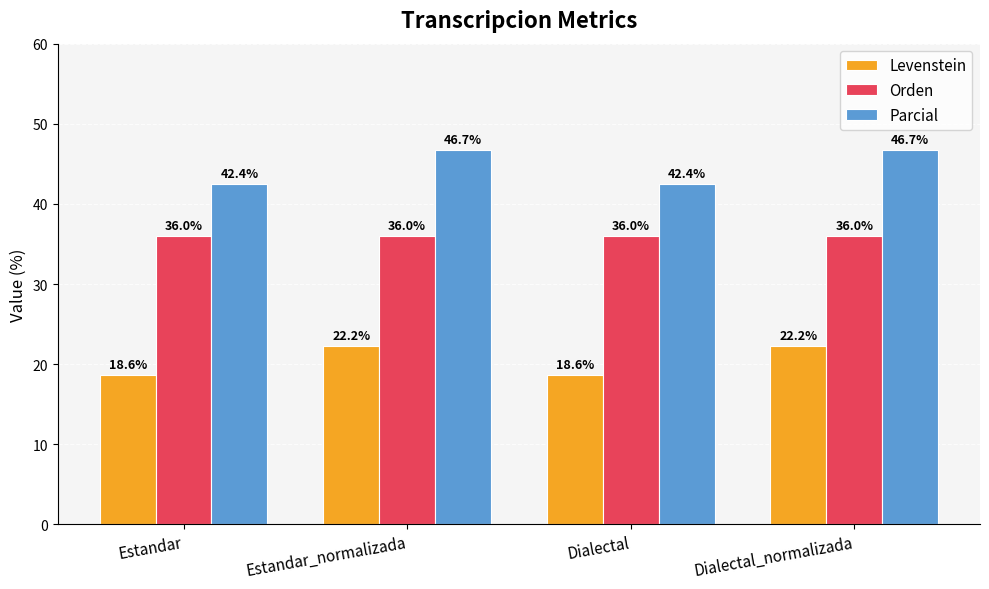

Reading right to left, transcribe all the data shown in this chart.

Levenstein: 22.2	18.6	22.2	18.6
Orden: 36.0	36.0	36.0	36.0
Parcial: 46.7	42.4	46.7	42.4